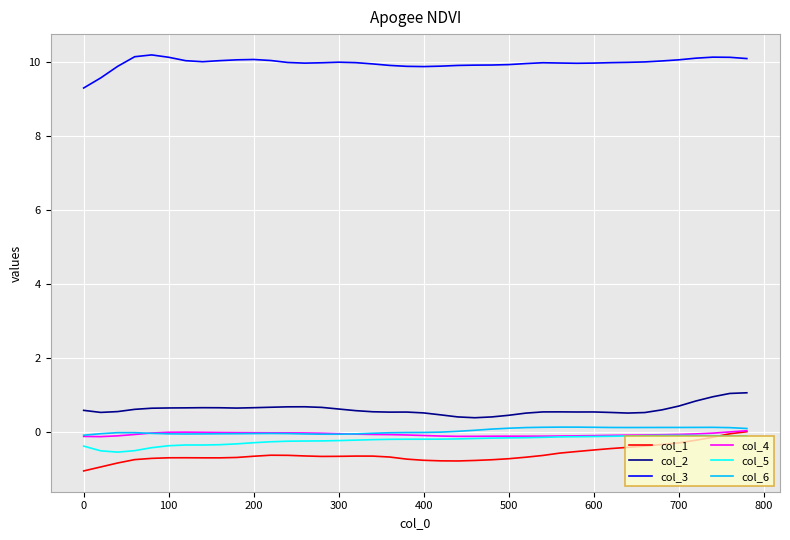

In col_1, how many points are lower than both neighbors (excluding endpoints)?

3